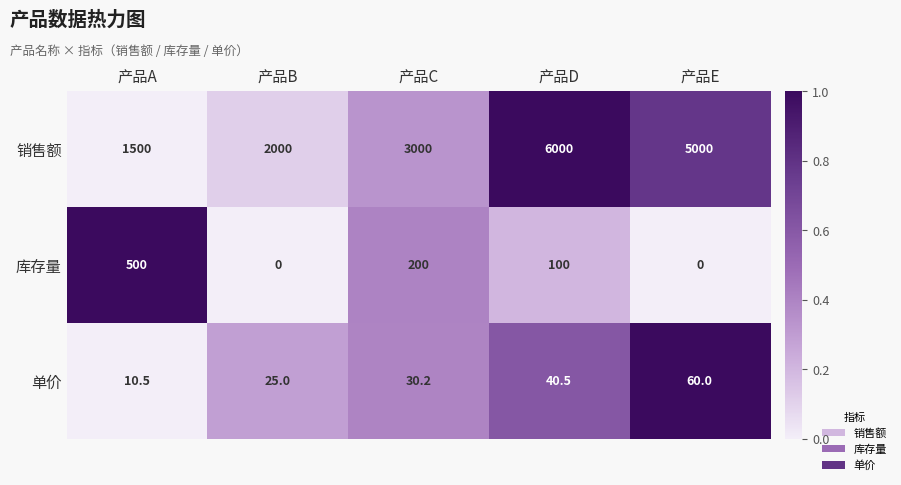

What is the difference between the maximum and minimum values in the 库存量 series?

500.0